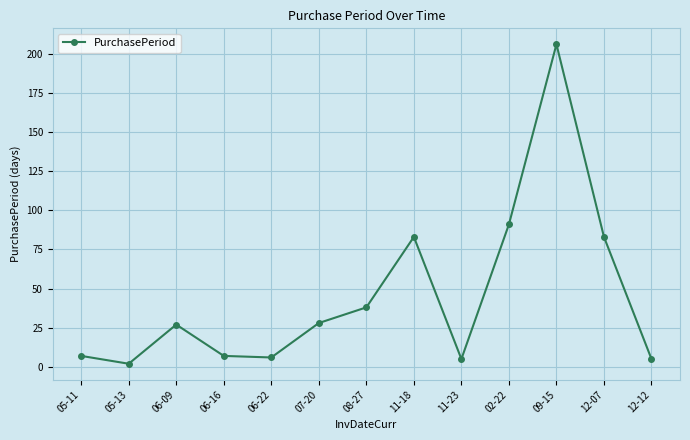

Where is the data nearest to the value 104?

02-22